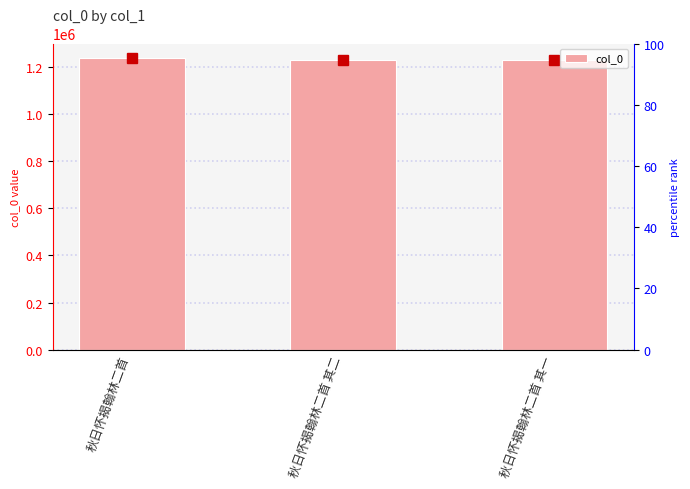

What is the change in value from 秋日怀揭翰林二首 其二 to 秋日怀揭翰林二首 其一?

-1